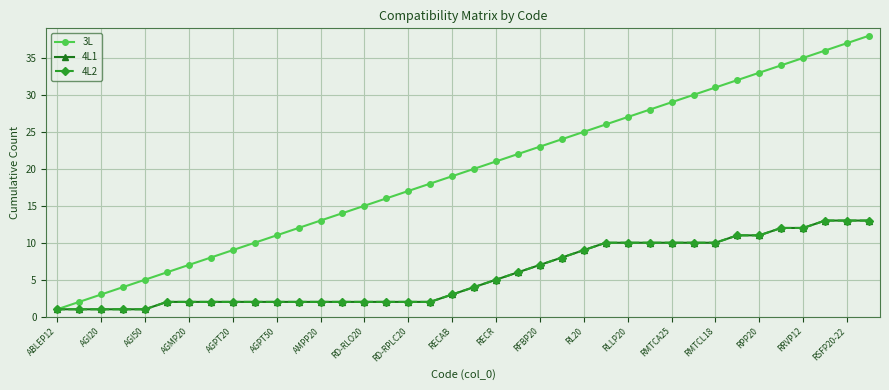

True or false: 4L2 and 3L cross at least once.

False